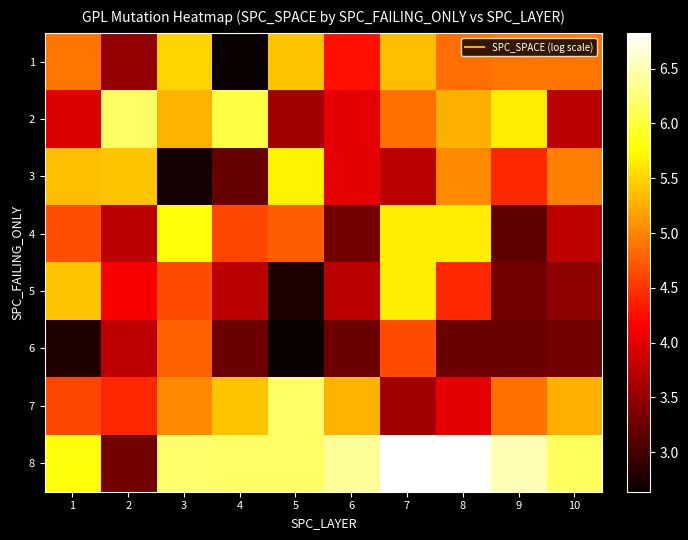

Rank the series at 5 from lowest to highest value.

6, 5, 2, 4, 1, 3, 7, 8